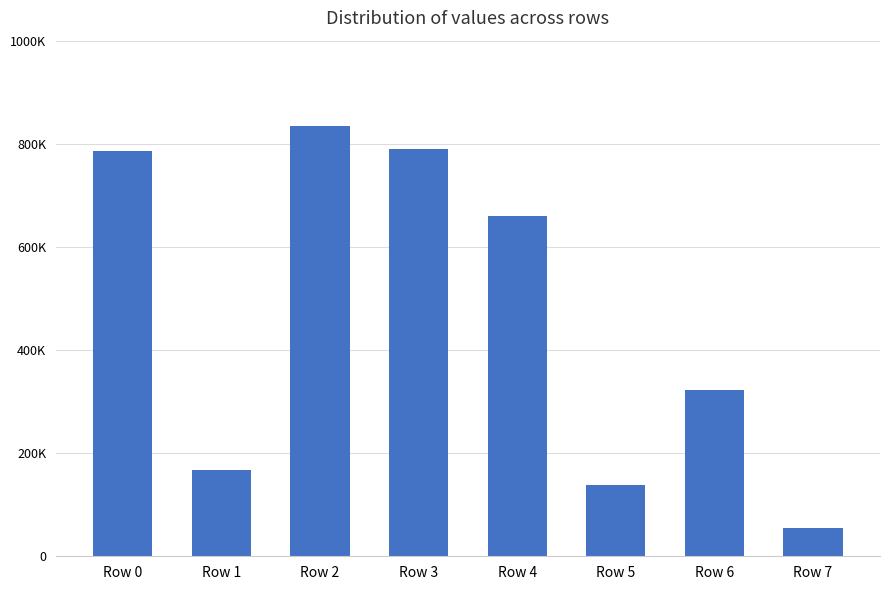

Where does the data first go above 659488?

Row 0